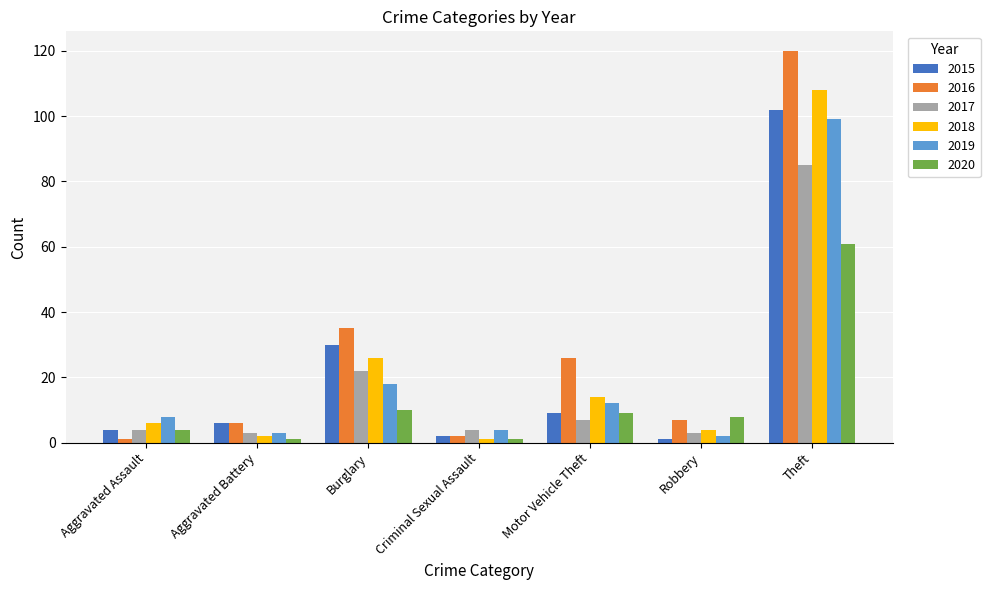

Which series has the largest range (max minus min)?

2016